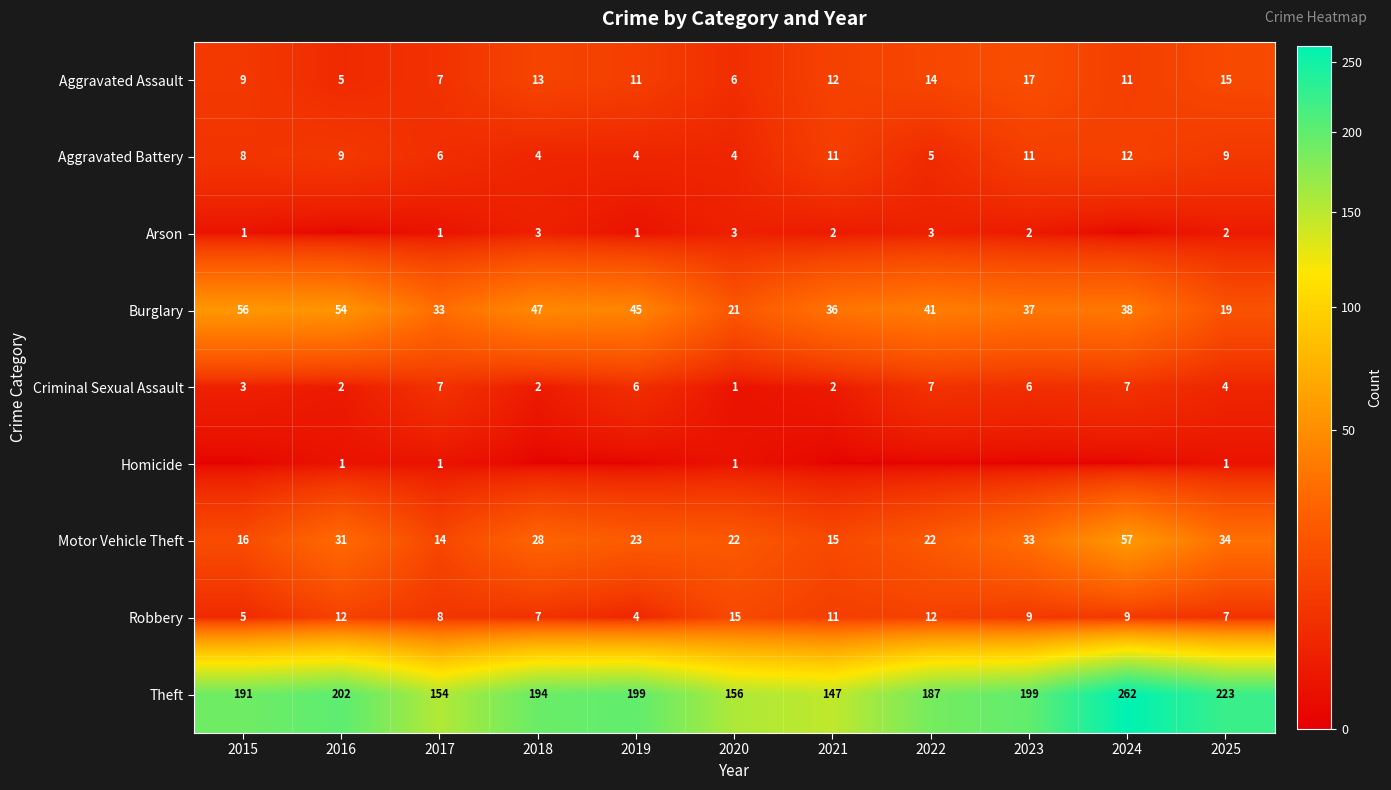

At how many categories does at least one series exceed 212?

2